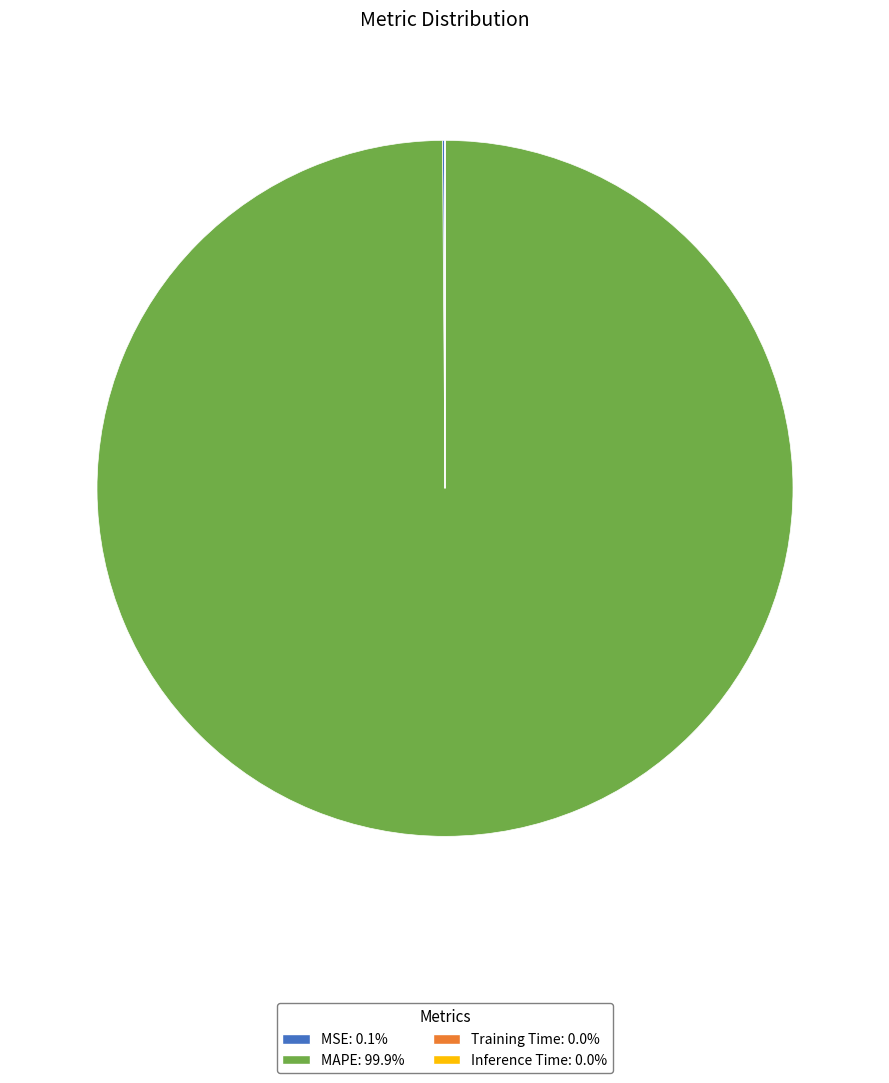

Does MAPE represent more than half of the total?

Yes